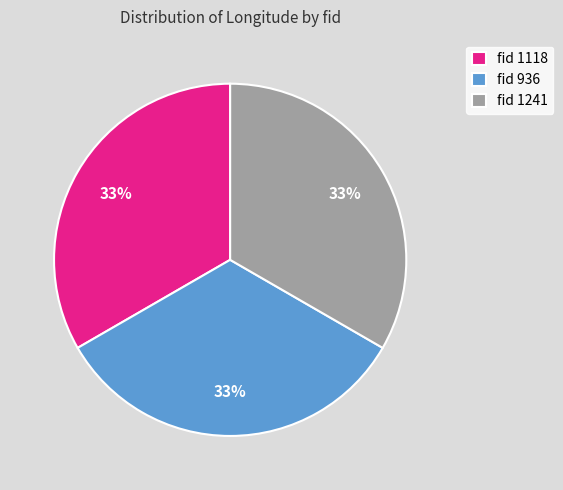

Count the number of slices in the pie.

3